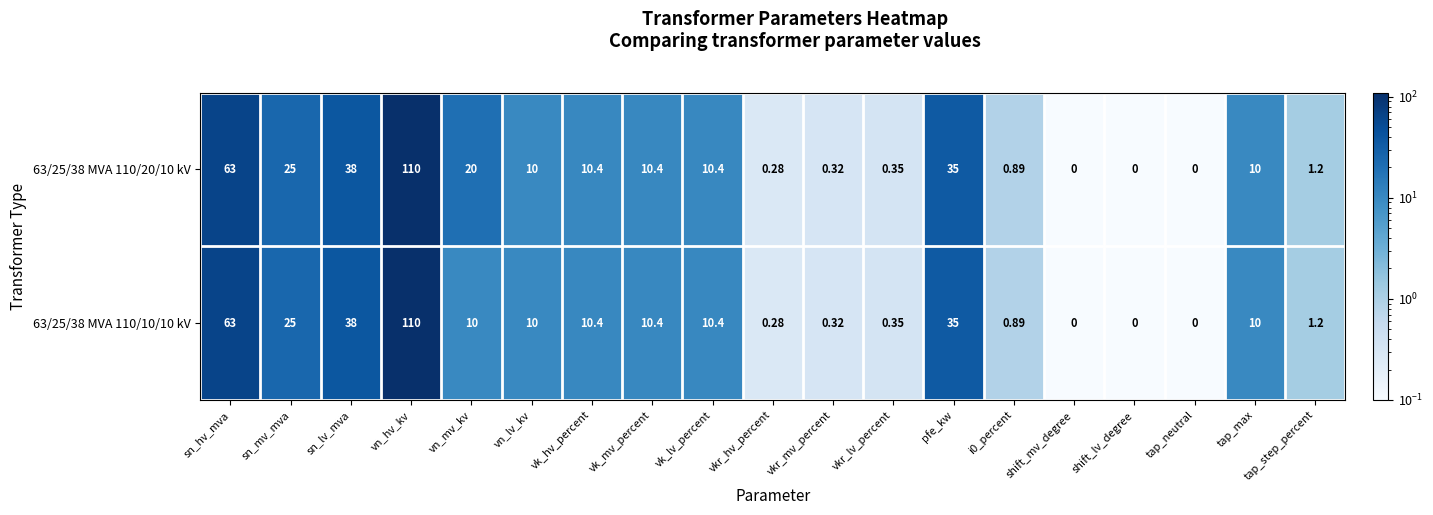

Which label corresponds to the largest value in the chart?

vn_hv_kv